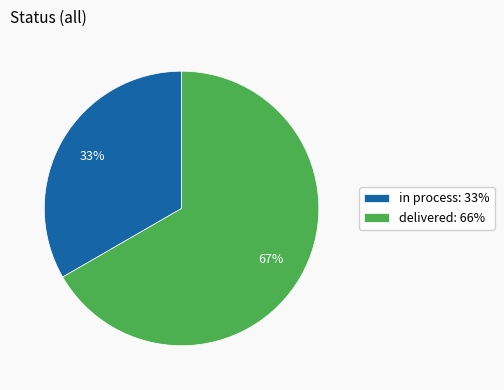

Do in process: 33% and delivered: 66% together represent more than half of the pie?

Yes